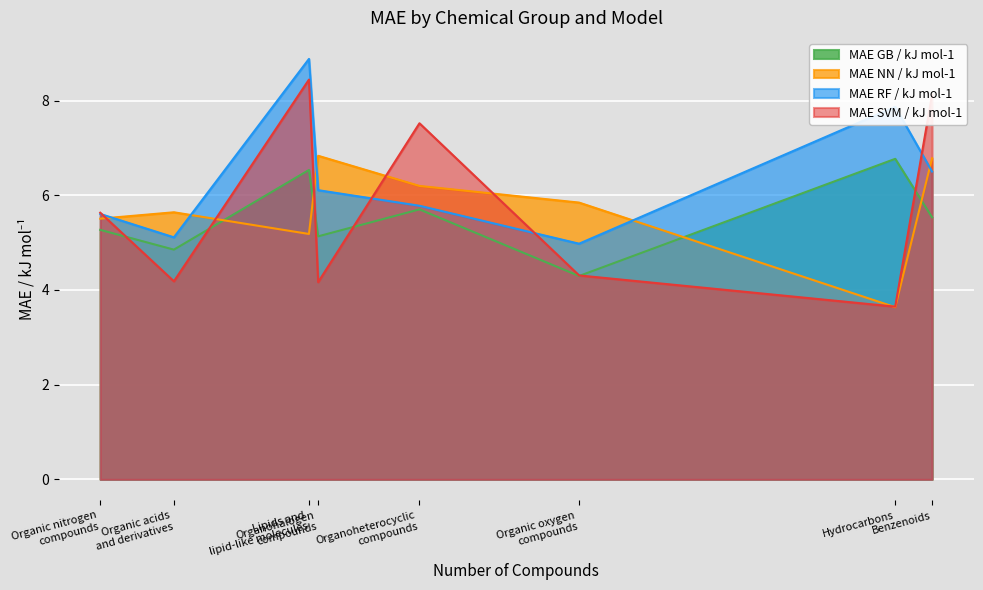

What is the value of the MAE SVM / kJ mol-1 point at the 6th from the left?

4.3